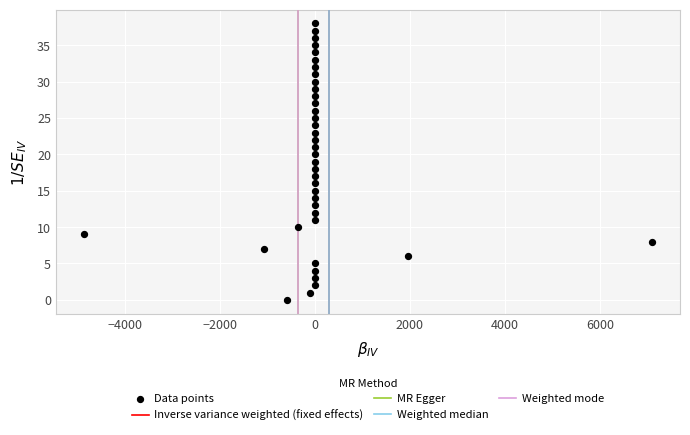

What is the range of Y values (max minus min)?

38